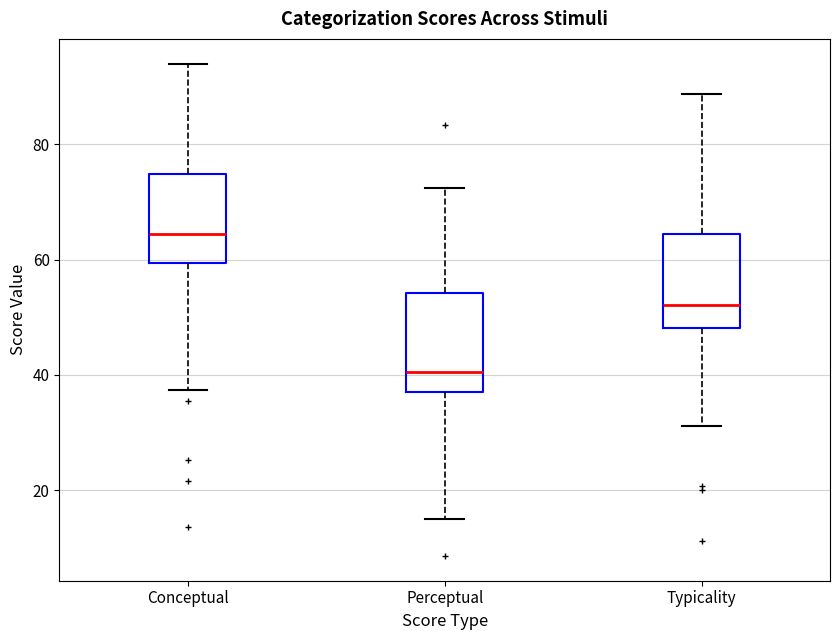

Where does the median line of the box for Typicality sit on the y-axis? The values are not printed on the chart, so give them approximately, as read against the axis.

52